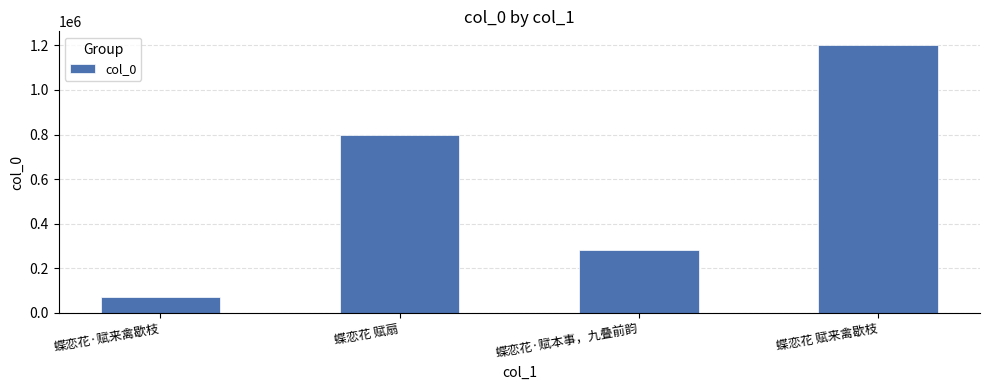

Is it true that the value at 蝶恋花·赋本事，九叠前韵 is 406087?

False